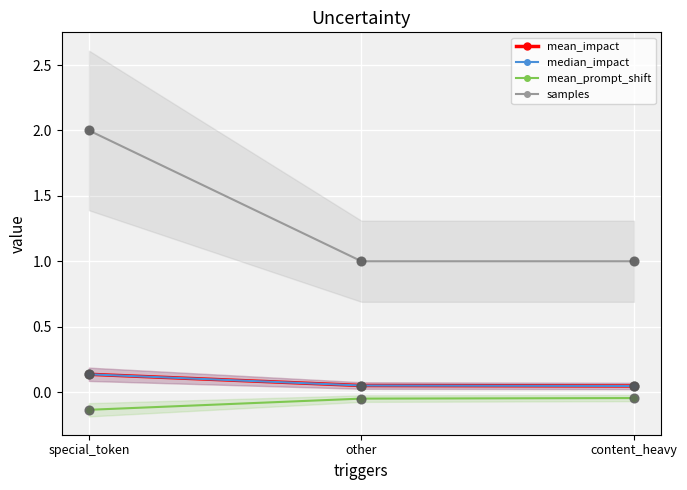

Which series has the largest total across all categories?

samples